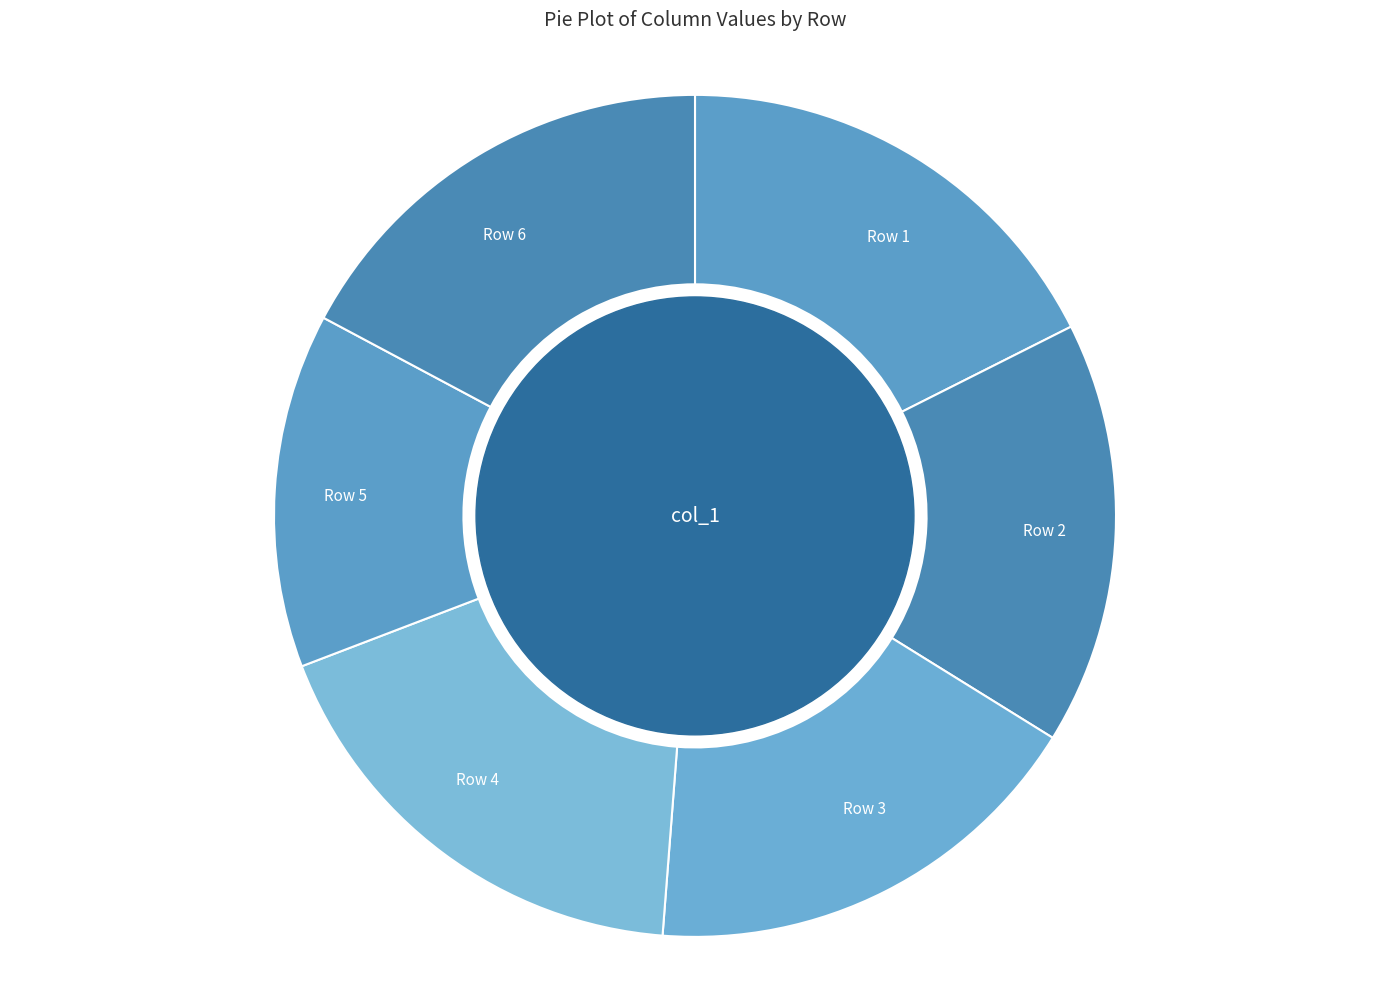

Which slice is the smallest?

Row 5